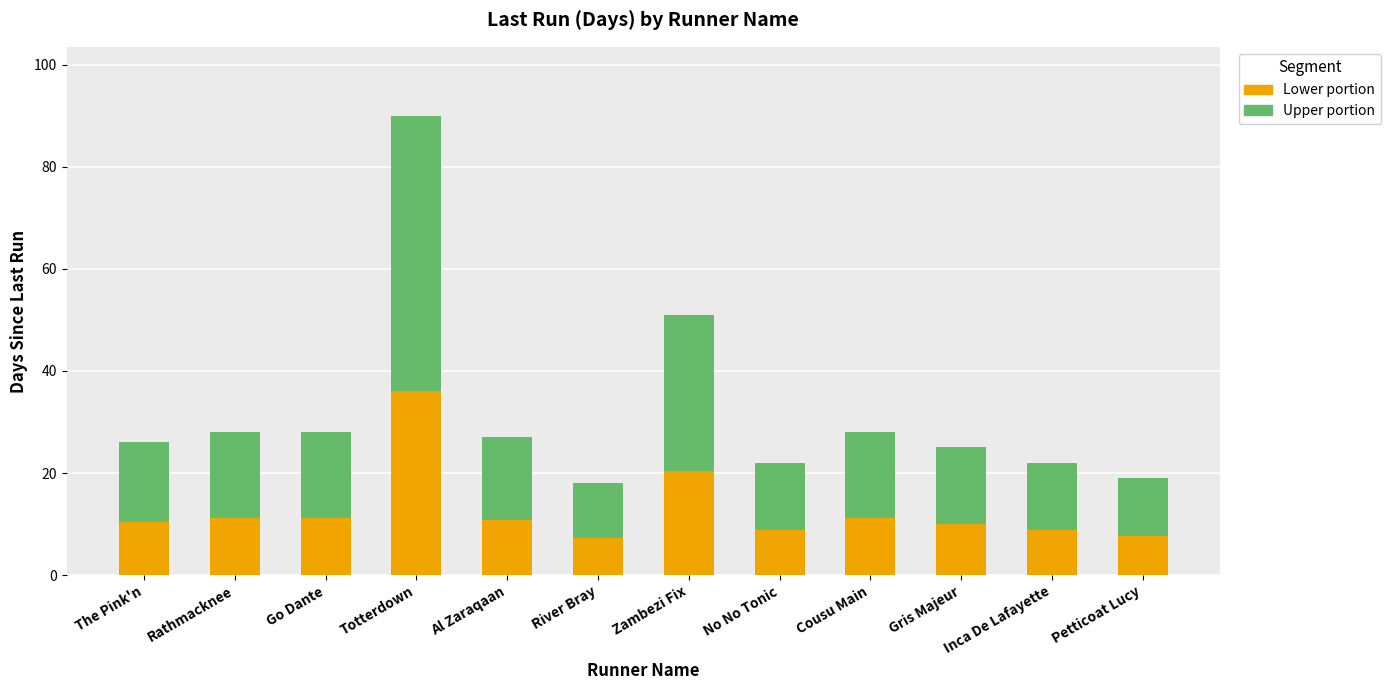

Is it true that Lower portion equals 18.0 at The Pink'n?

False